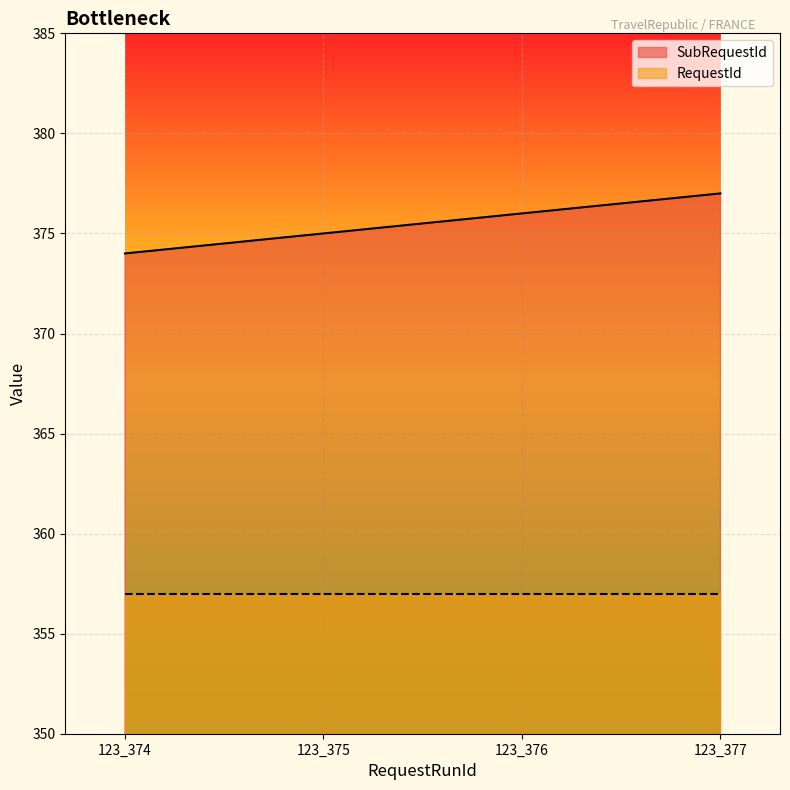

The value at 123_376 is 611. True or false?

False